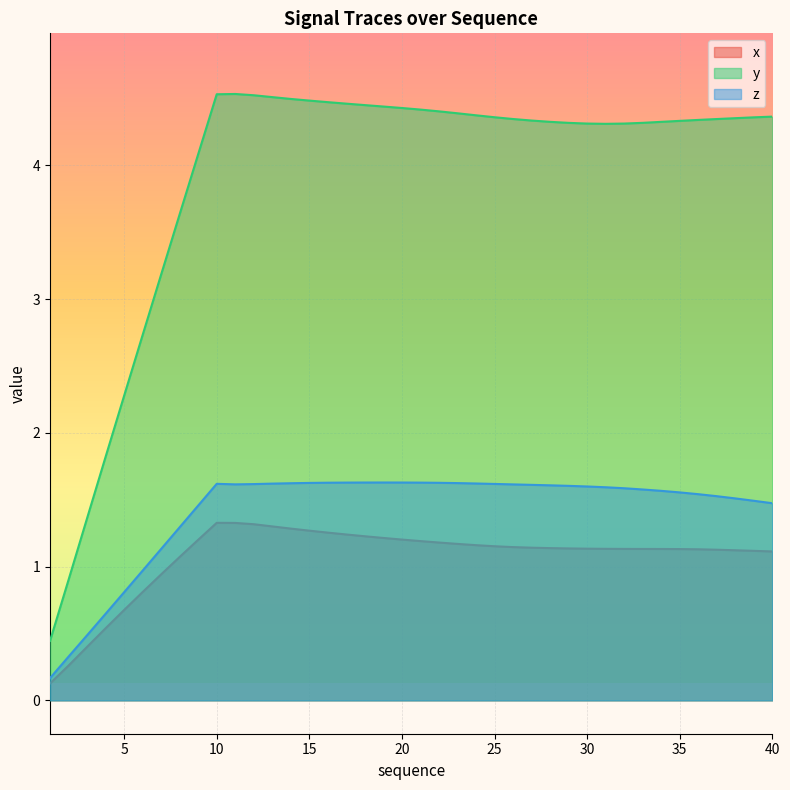

What is the spread (max minus min) of values at 23?

3.2